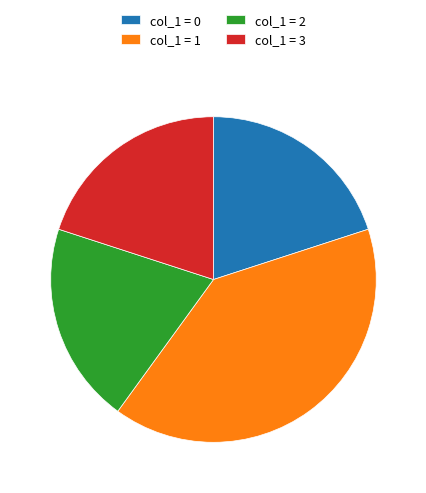

Is there any slice that represents more than half of the pie?

No